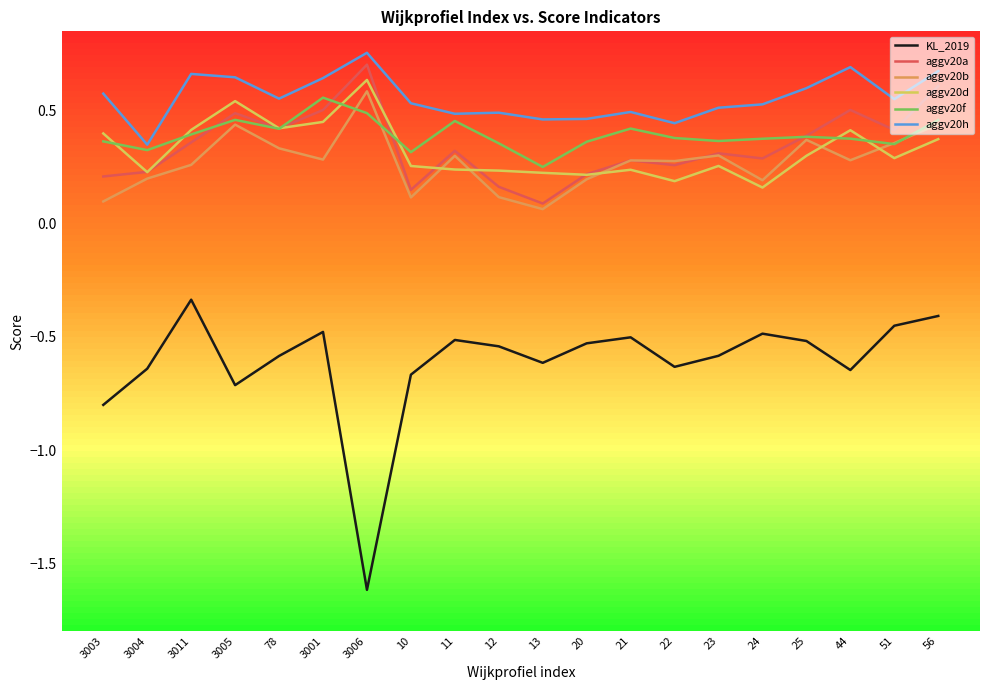

True or false: aggv20f and KL_2019 cross at least once.

False